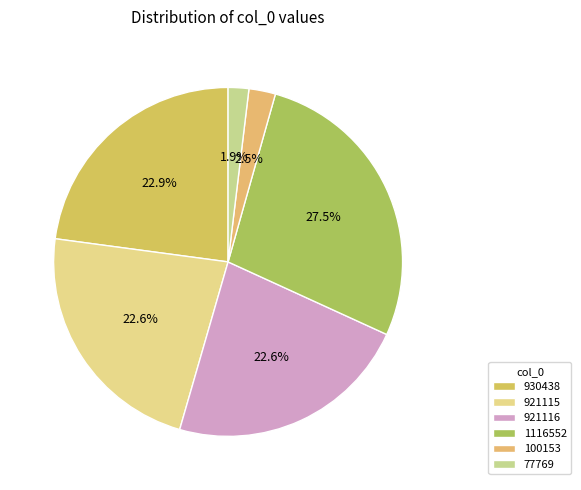

To the nearest percent, what is the difference between the largest and smallest slice percentages?

26%